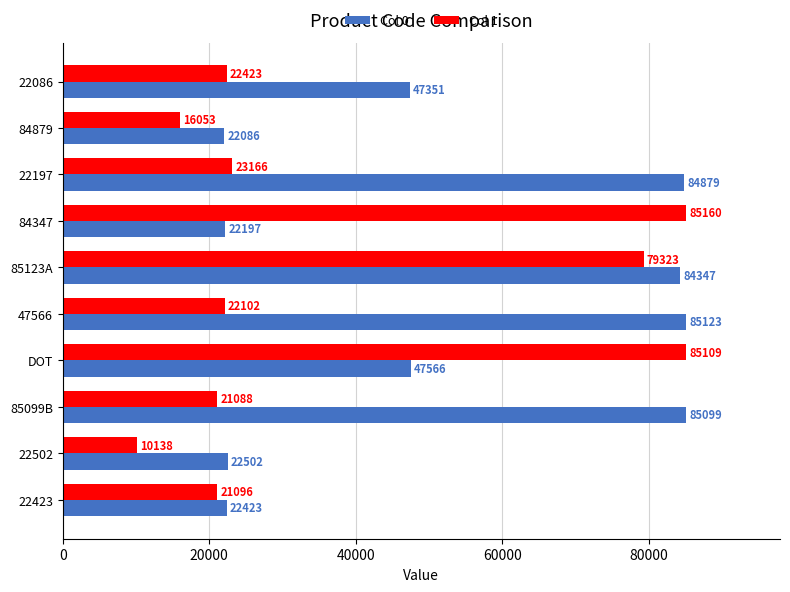

The value of Col 1 at 85123A is 79323. True or false?

True